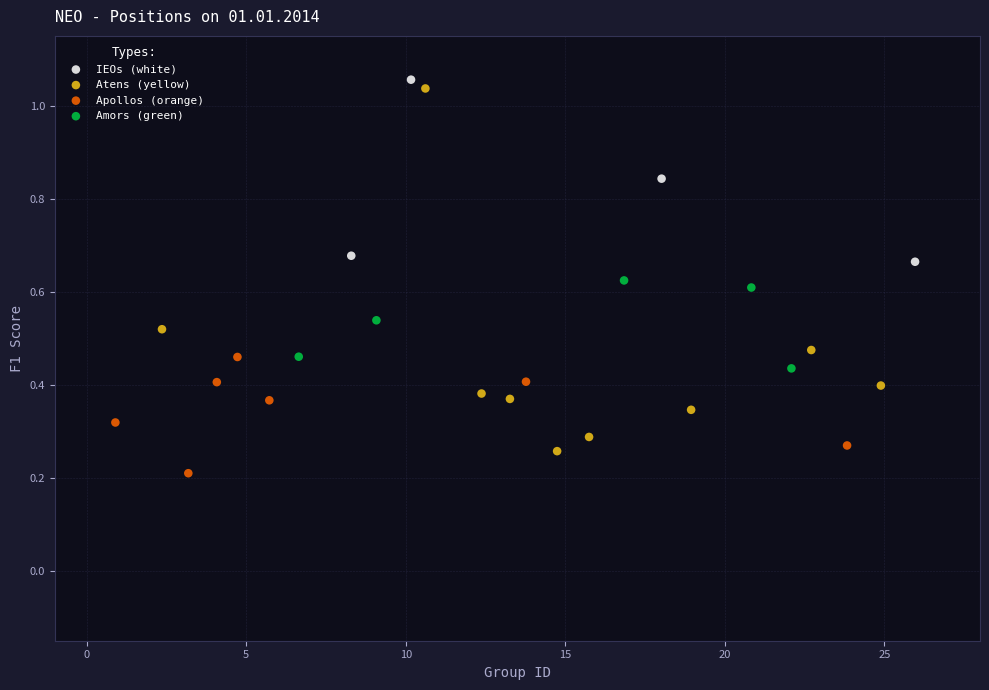

What are all the series names shown in the legend?

IEOs (white), Atens (yellow), Apollos (orange), Amors (green)